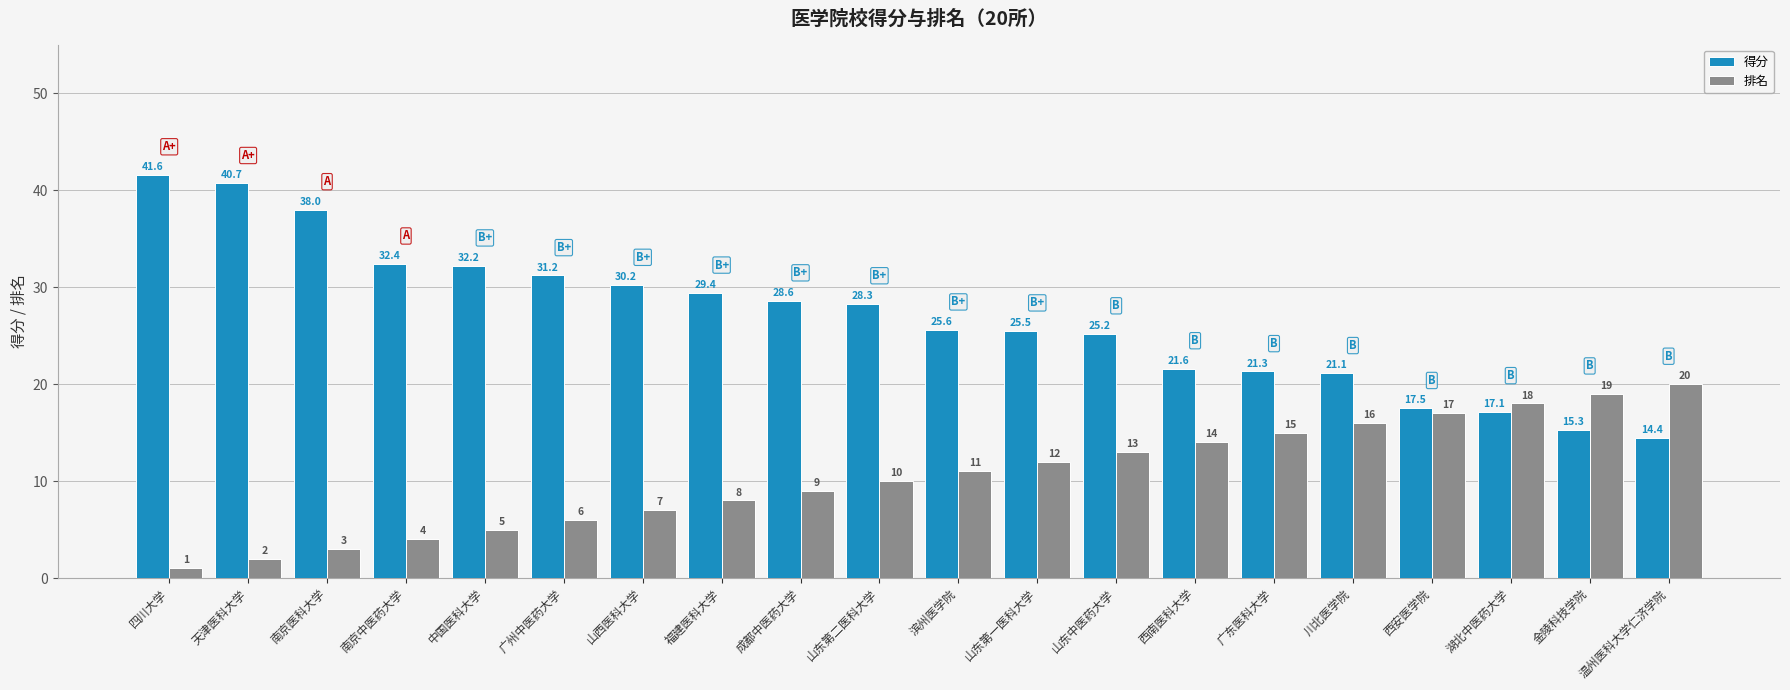

What is the minimum value for 得分?

14.4